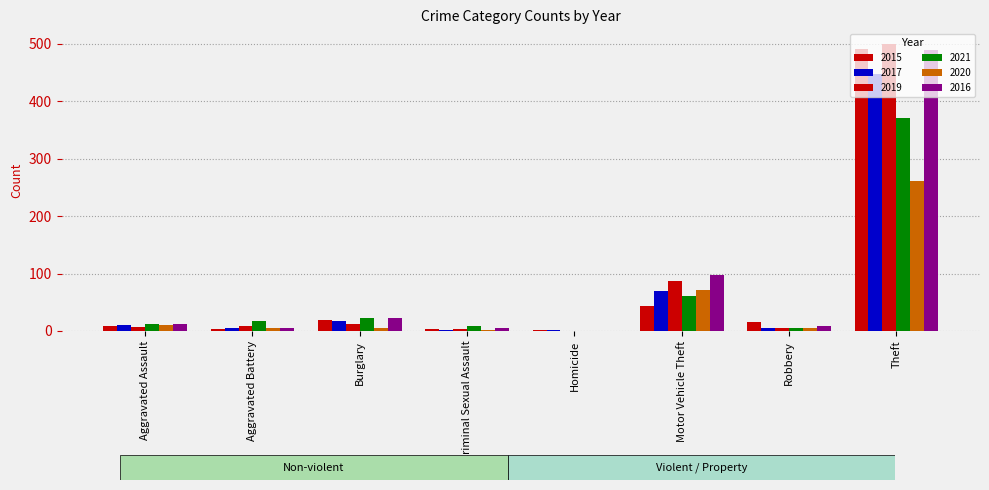

Count the number of data series in this chart.

6